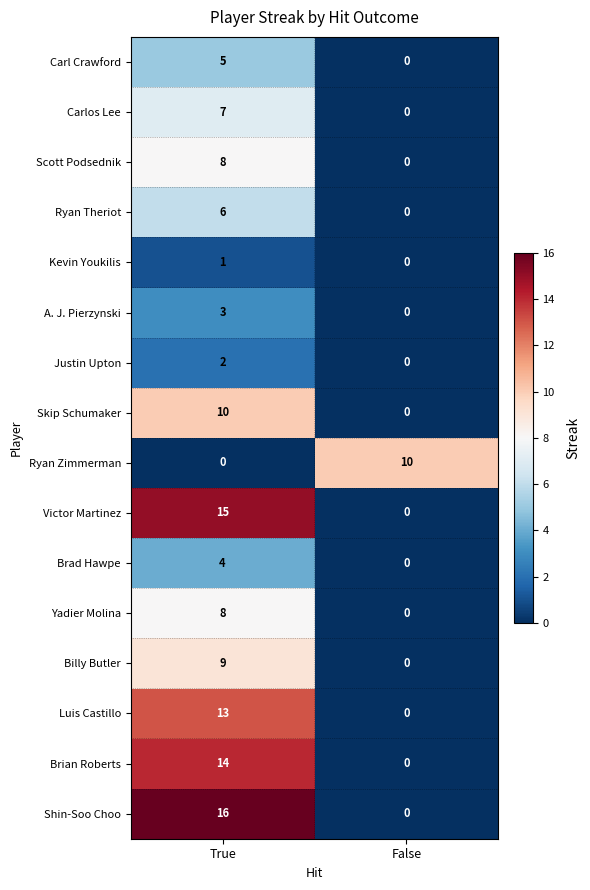

Which series has the largest total across all categories?

Shin-Soo Choo